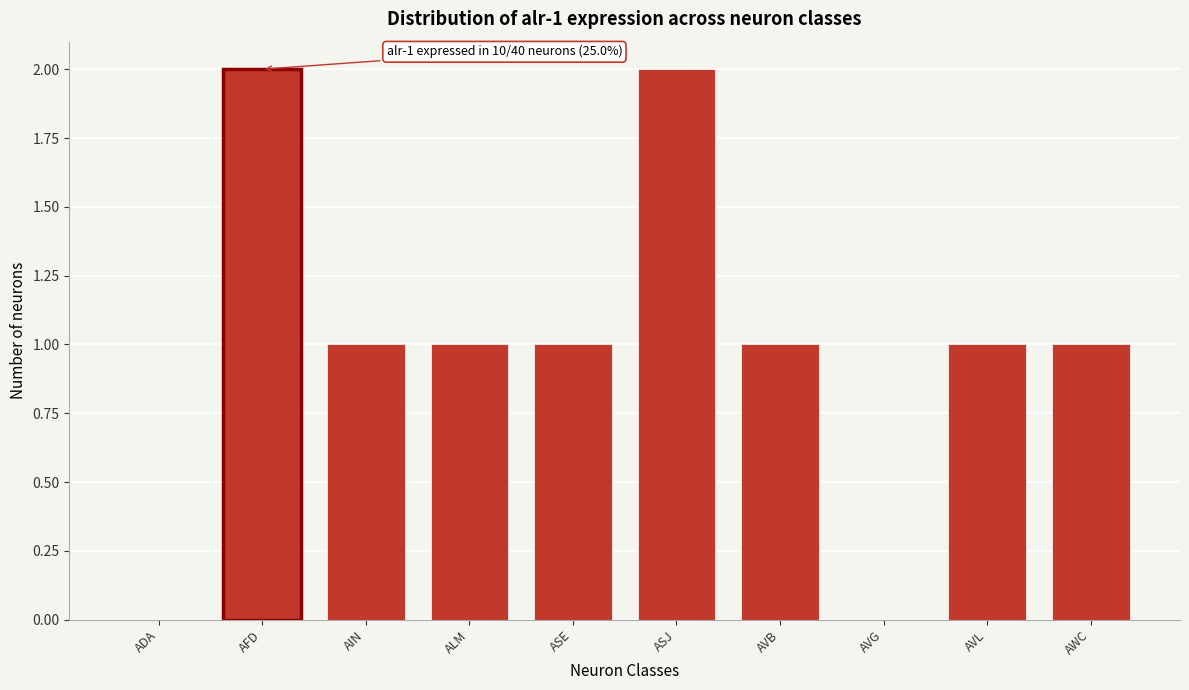

Reading left to right, extract all data points from this chart.

ADA=0	AFD=2	AIN=1	ALM=1	ASE=1	ASJ=2	AVB=1	AVG=0	AVL=1	AWC=1